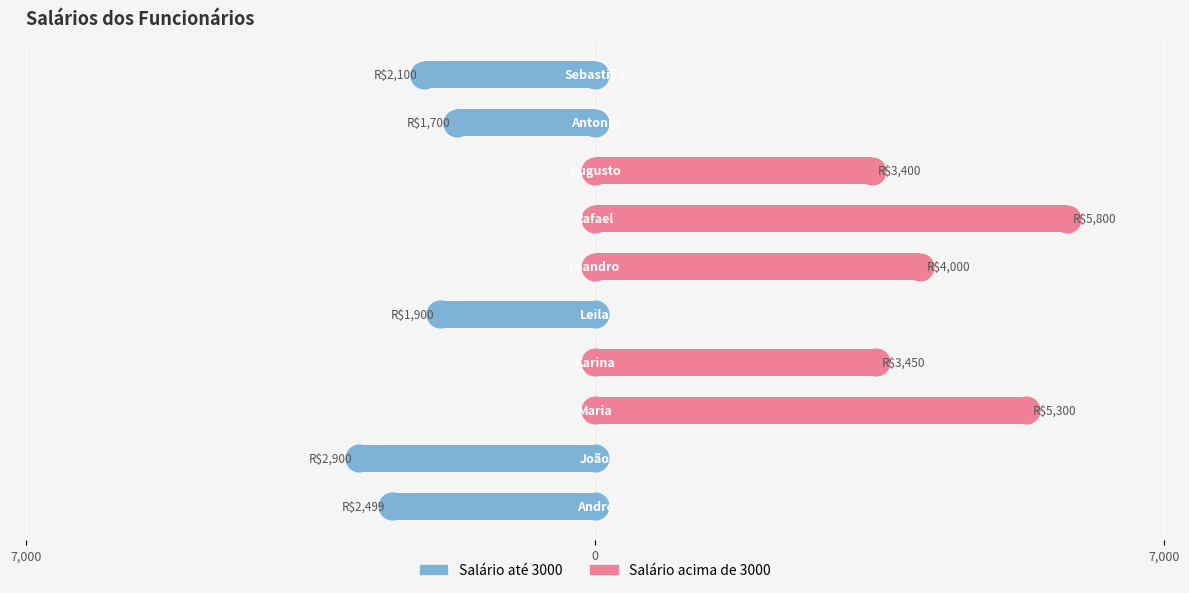

Does the chart contain any negative values?

Yes